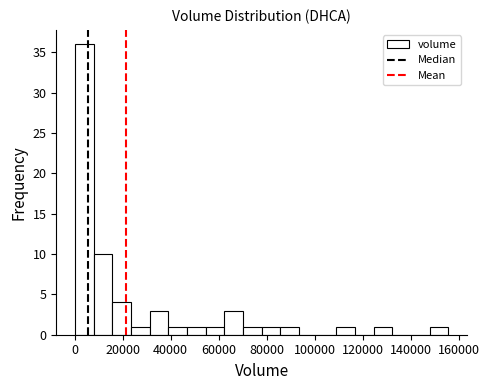

Around what value on the x-axis is the tallest bar? Give the approximate position of its centre, as read against the axis.

4000